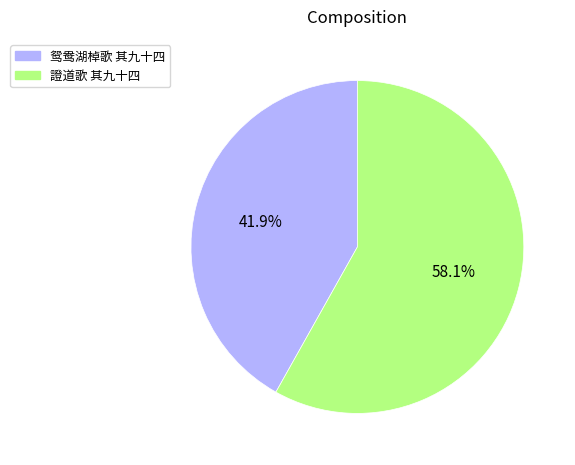

Does 鸳鸯湖棹歌 其九十四 account for over 50% of the chart?

No